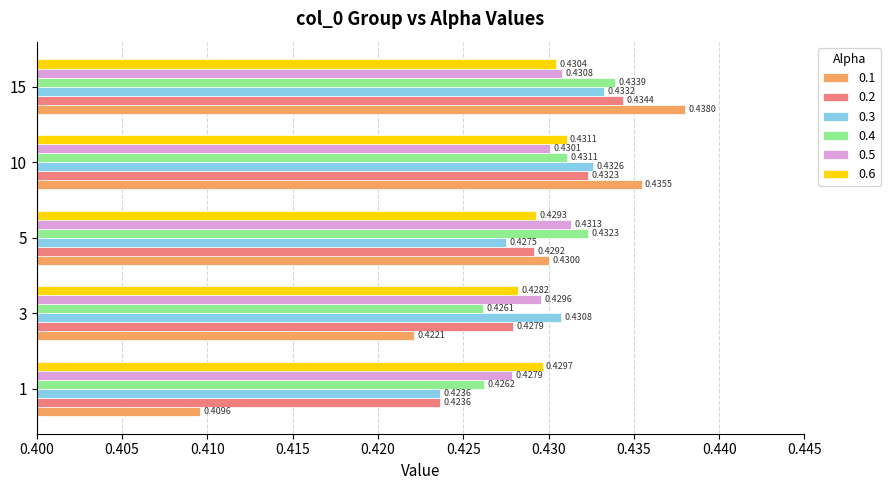

What is the sum of the 0.3 values at 5 and 15?

0.9